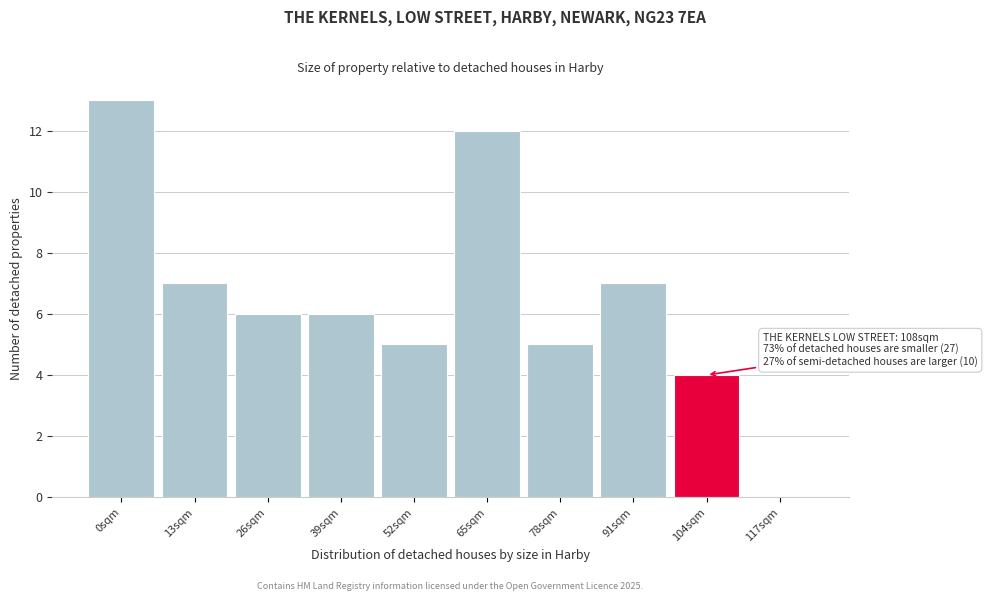

Reading left to right, list all the values displayed in this chart.

0sqm=13	13sqm=7	26sqm=6	39sqm=6	52sqm=5	65sqm=12	78sqm=5	91sqm=7	104sqm=4	117sqm=0